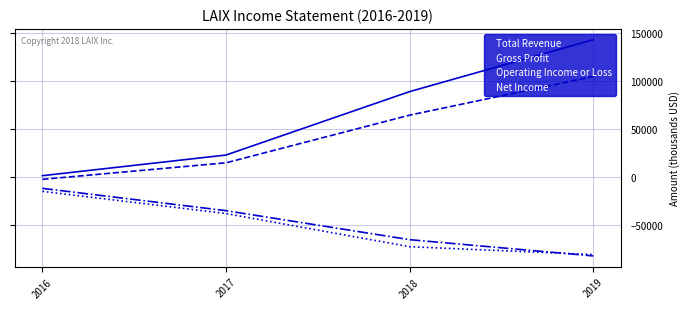

True or false: Operating Income or Loss and Total Revenue cross at least once.

False